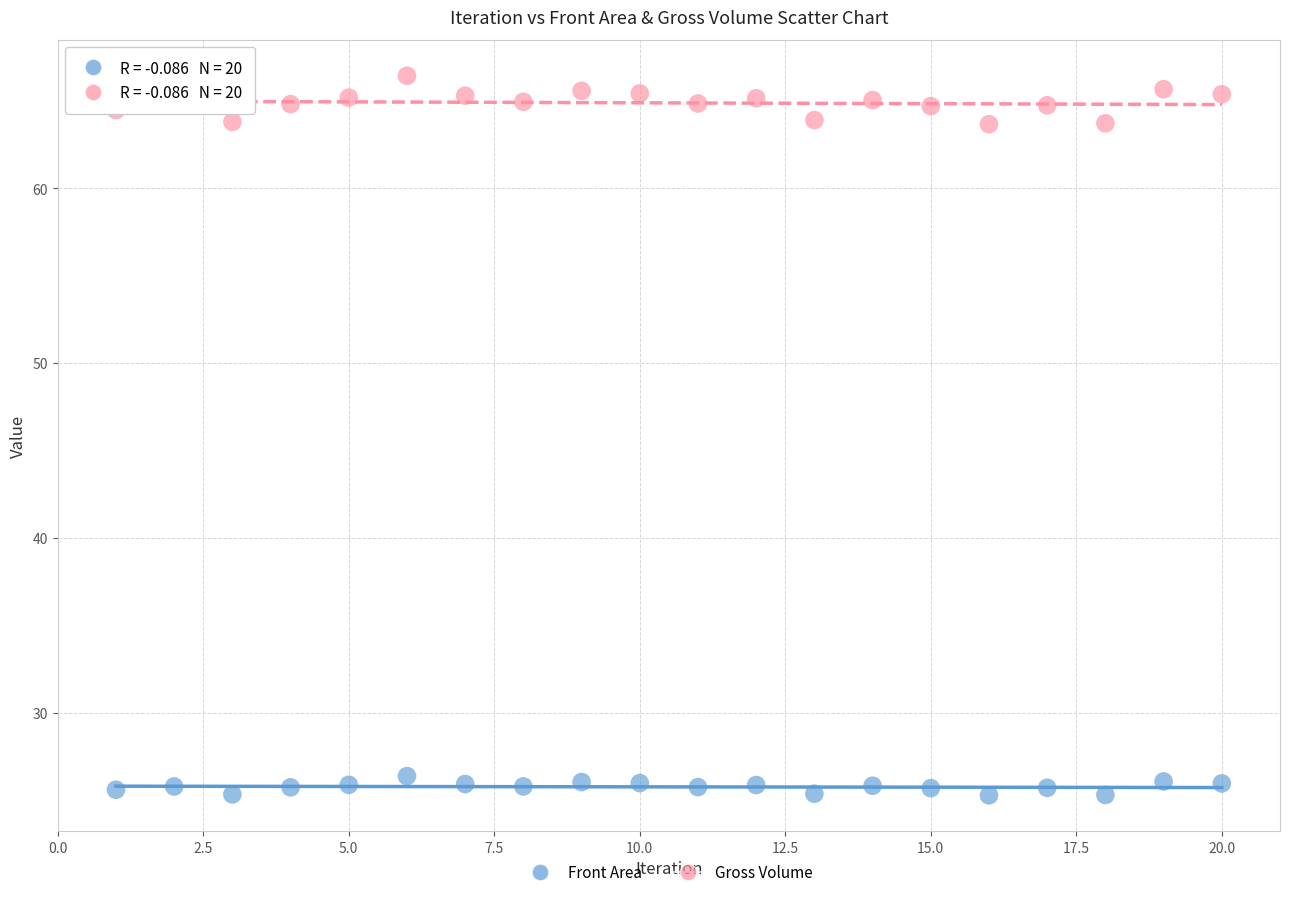

Across all data points, what is the range of Y values (max minus min)?

41.2